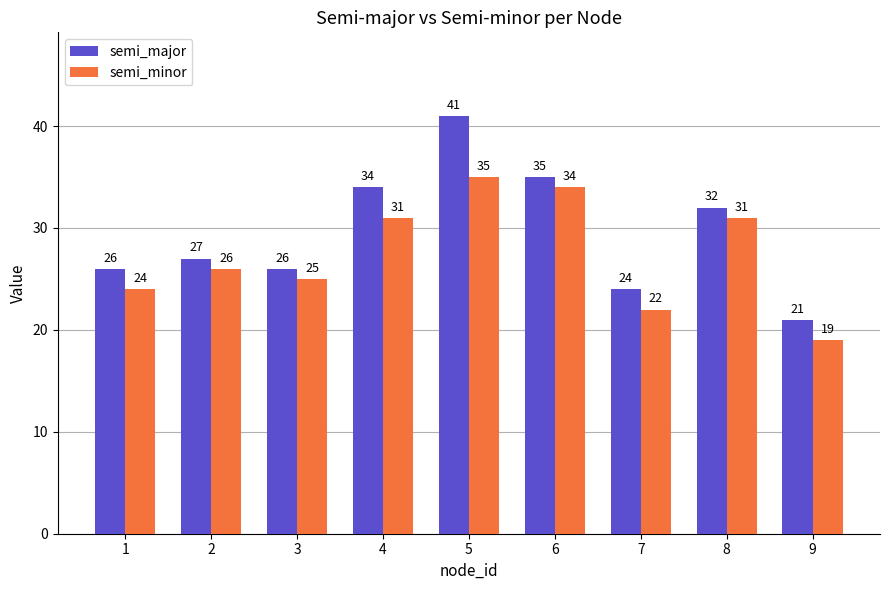

Are the bars horizontal?

No